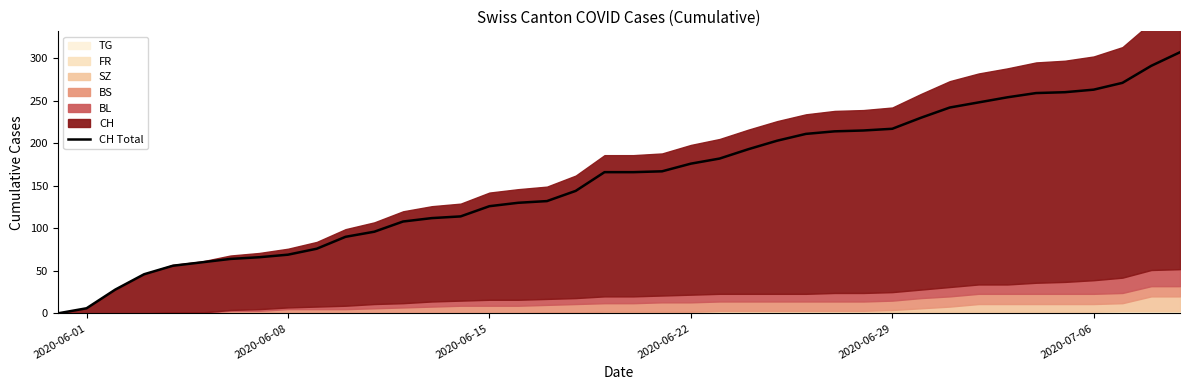

Is it true that CH Total equals 20 at 2020-06-08?

False